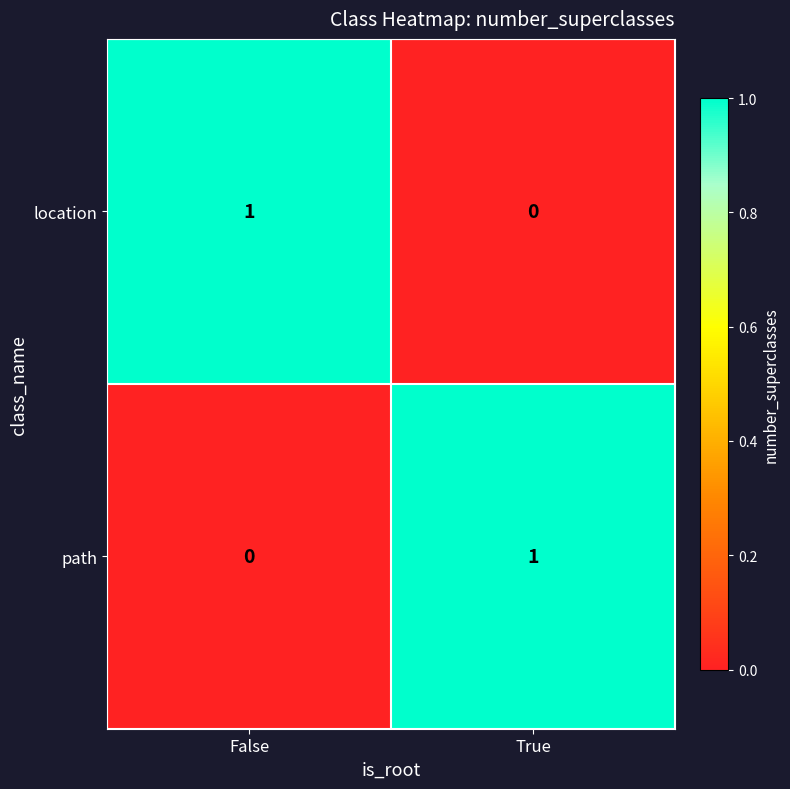

Reading left to right, extract all data points from this chart.

location: 1	0
path: 0	1